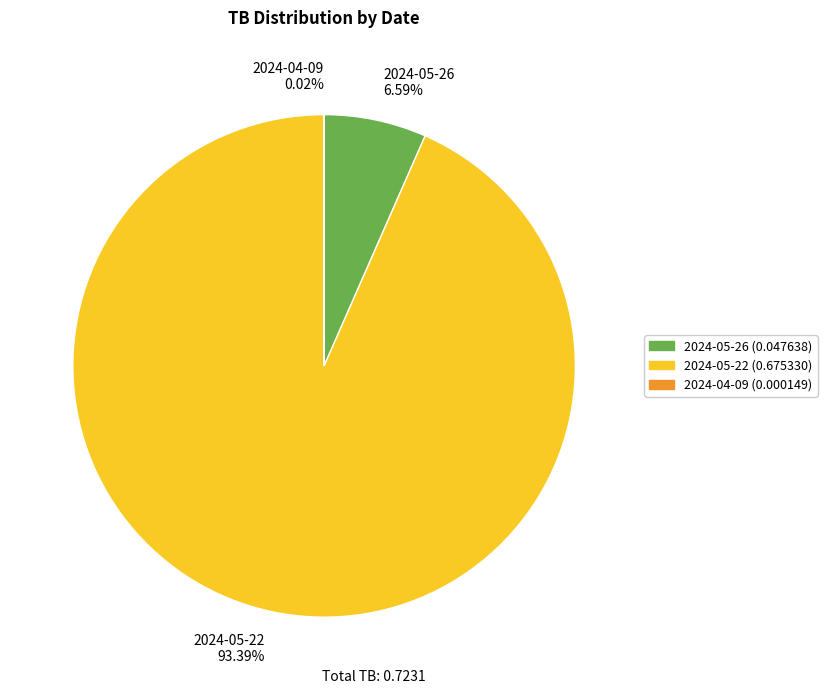

Is the sum of 2024-05-26 and 2024-05-22 greater than half?

Yes